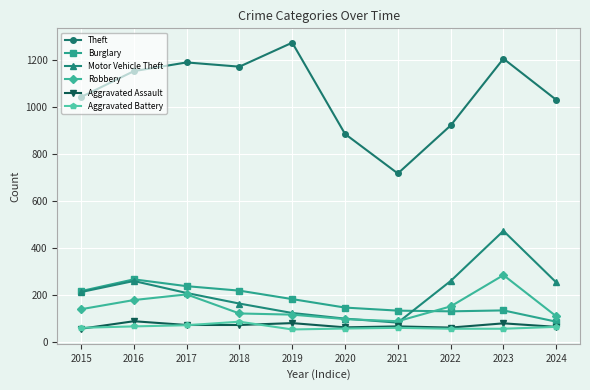

Which label corresponds to the largest value in the chart?

2019